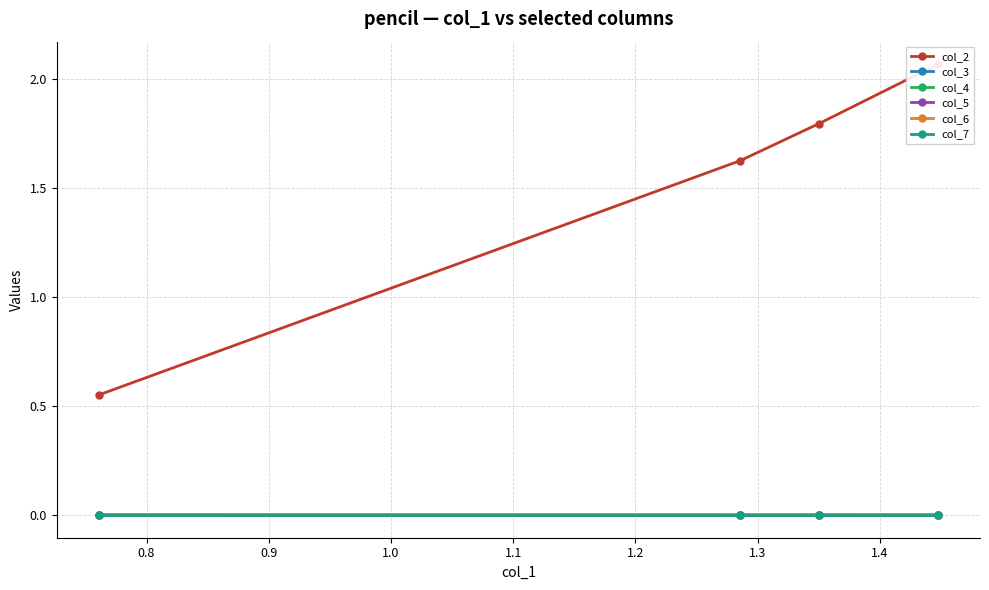

Does the chart have visible grid lines?

Yes